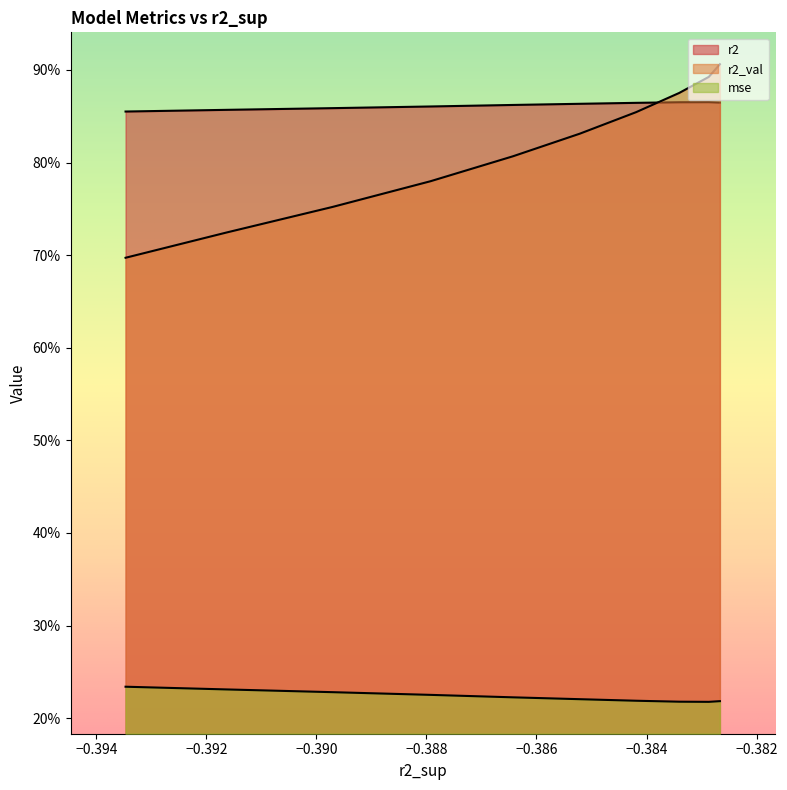

What is the difference between the second highest and second lowest values in the r2_val series?

0.2